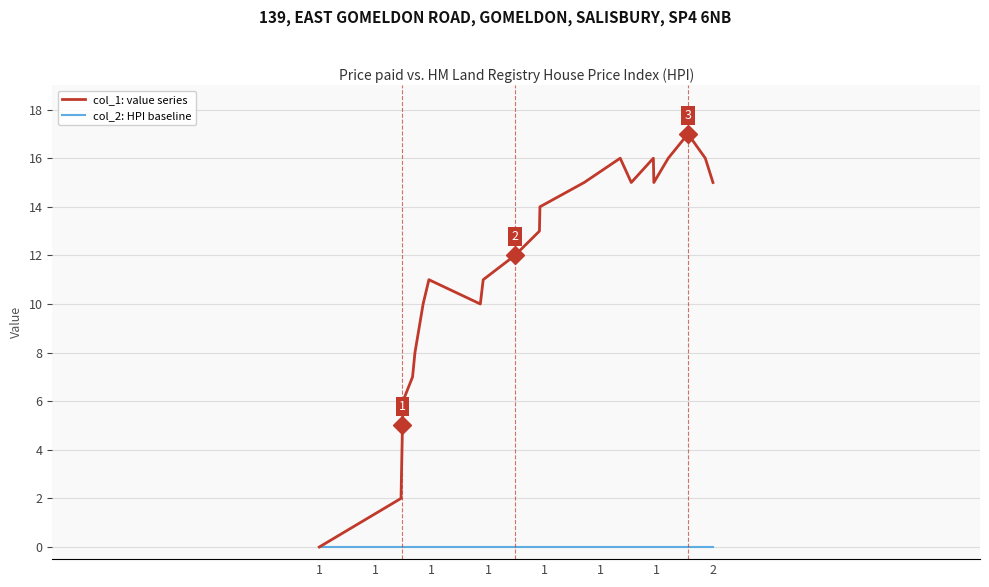

Which series has the widest spread of values?

col_1: value series